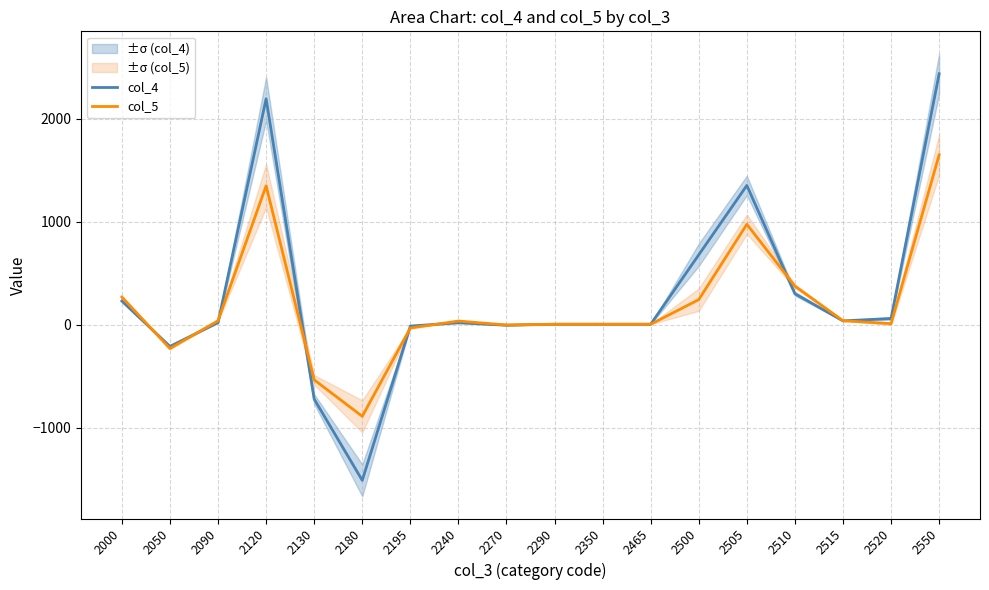

Rank the categories by col_4 value from highest to lowest.

2550, 2120, 2505, 2500, 2510, 2000, 2520, 2515, 2090, 2240, 2290, 2350, 2465, 2270, 2195, 2050, 2130, 2180